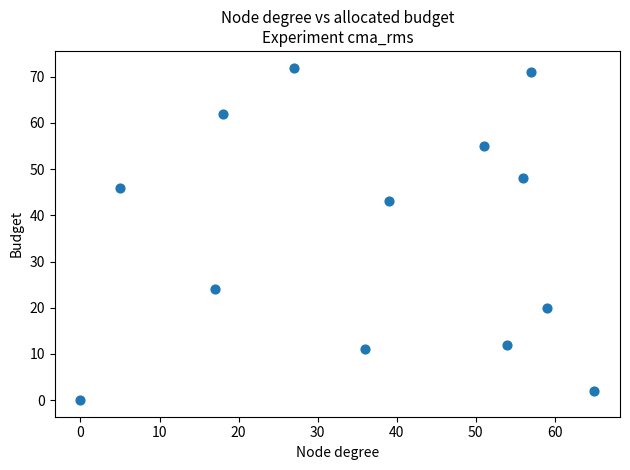

What Y value in the scatter plot is closest to 36?

43